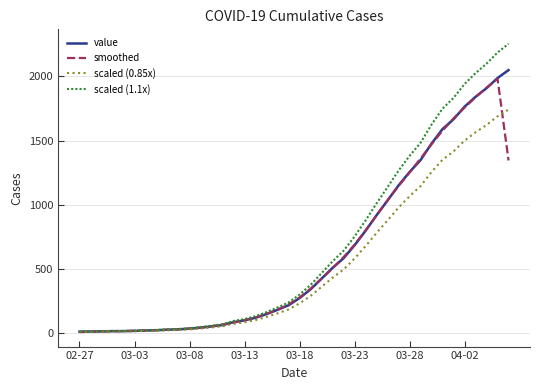

What is the highest value of the smoothed series?

1981.3